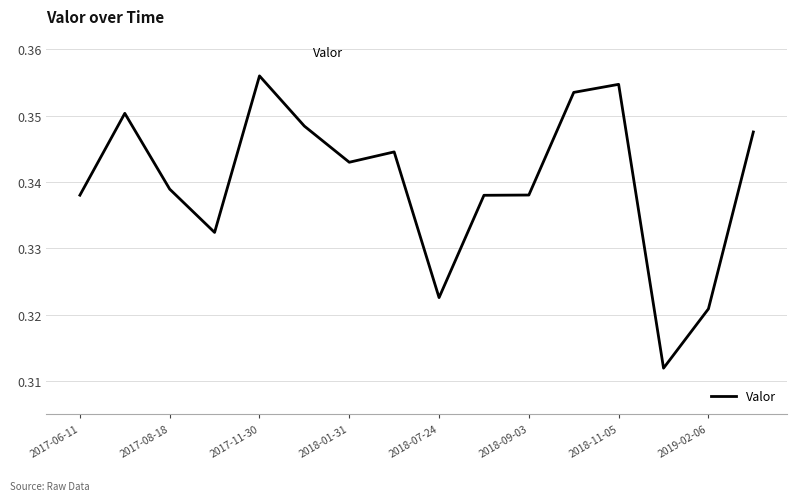

How many values are between 0 and 1?

16